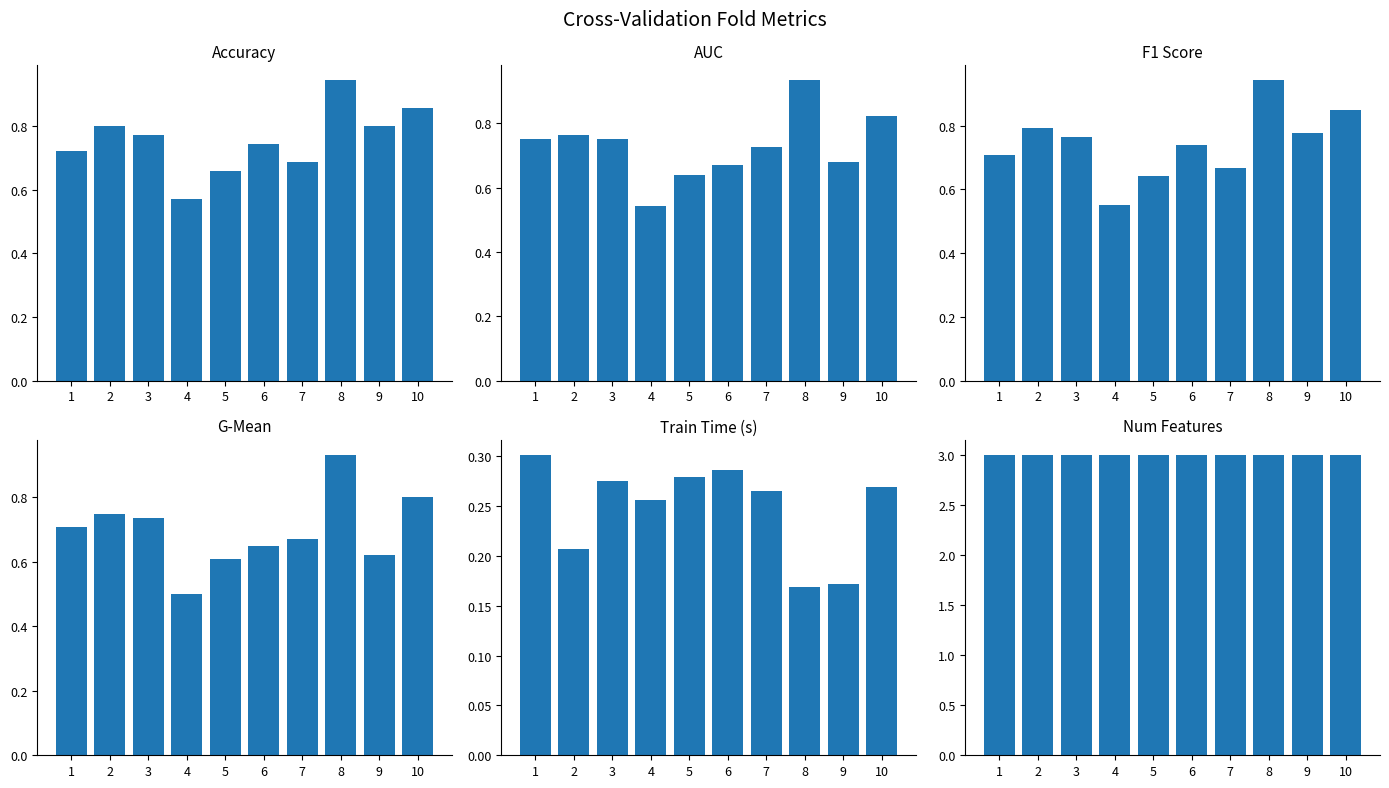

What value does the accuracy series have at 9?

0.8